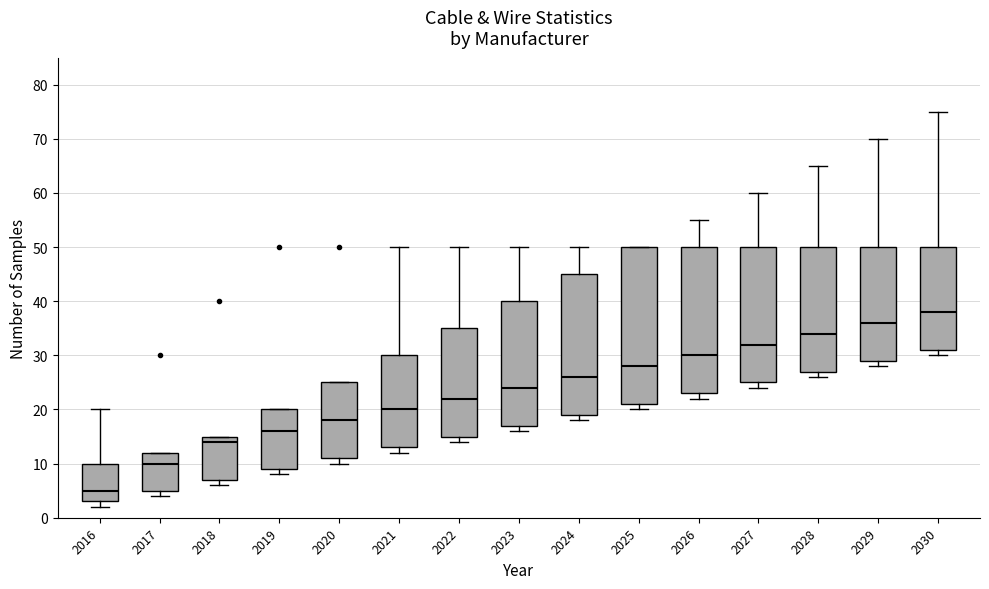

Which box is the tallest, from its lower edge to its upper edge?

2025